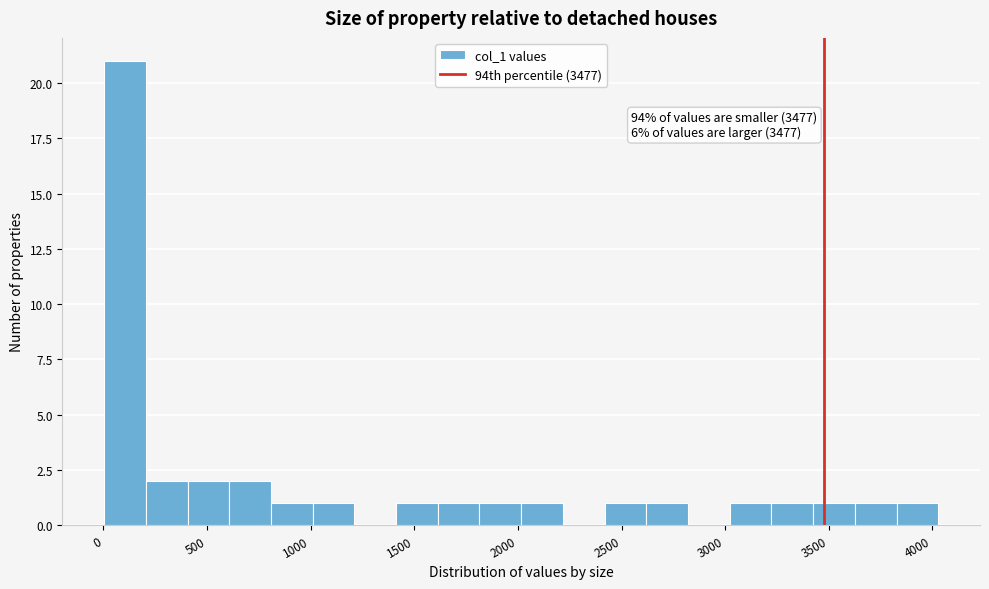

Over which range of the x-axis is the bar tallest?

0 to 200